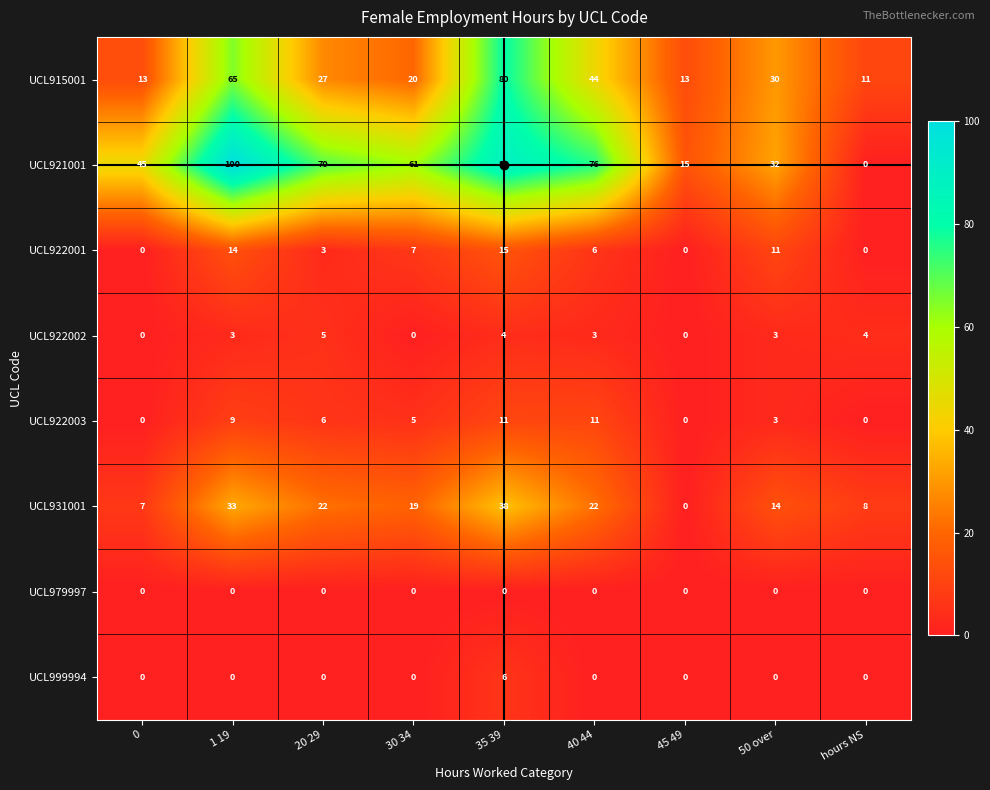

What is the sum of the UCL922001 values at 35 39 and 0?

15